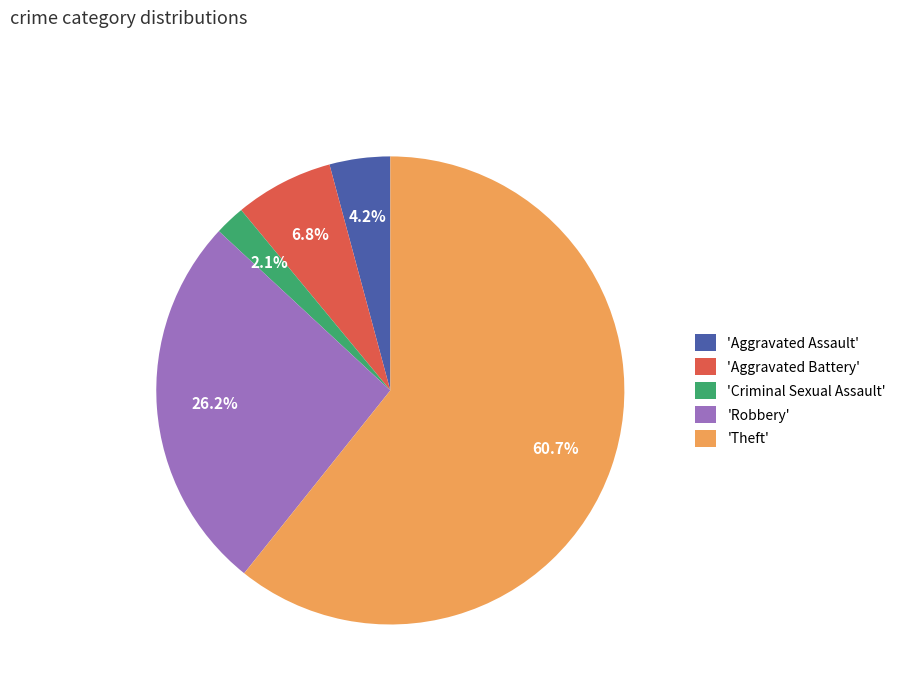

Which category accounts for the majority?

'Theft'